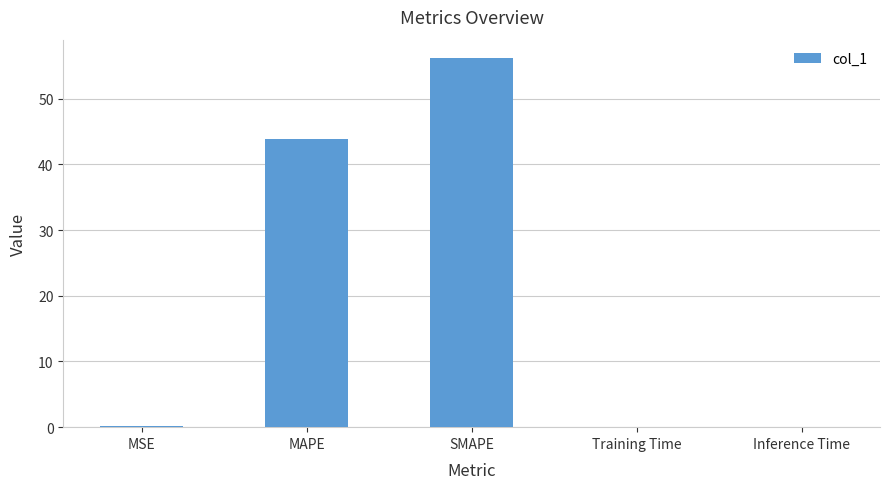

Which label corresponds to the largest value in the chart?

SMAPE